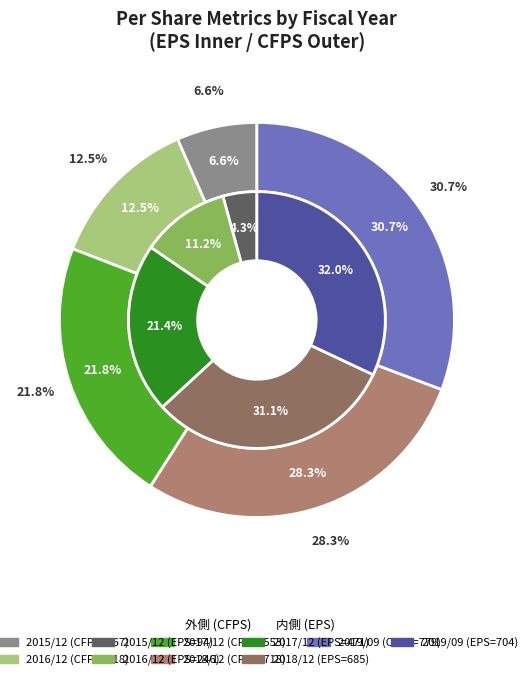

Is there any slice that represents more than half of the pie?

No